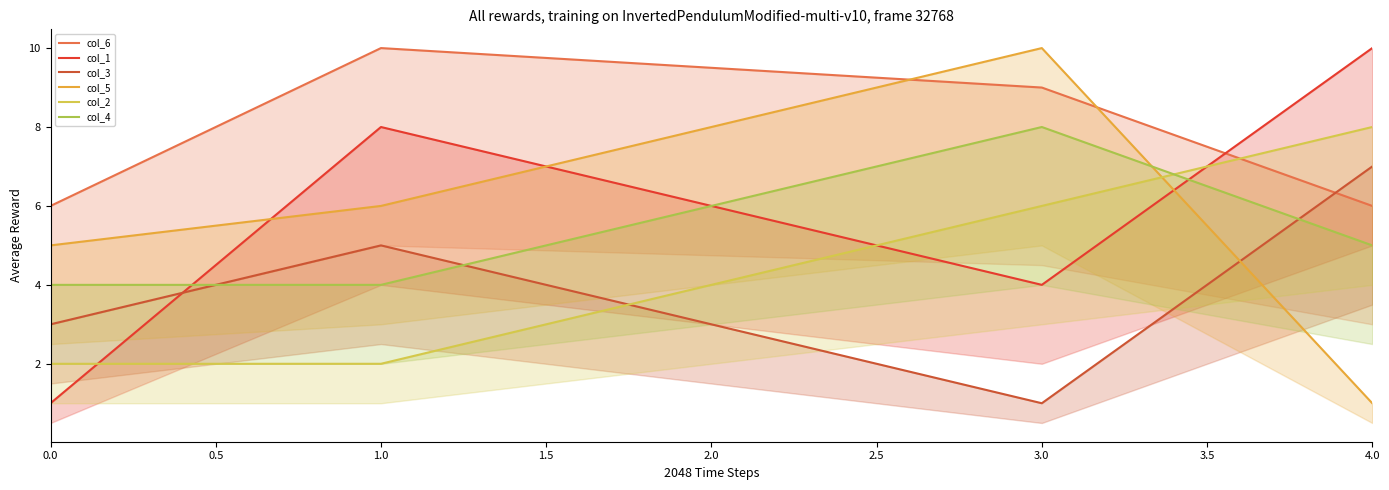

What value does the col_5 series have at 0.0?

5